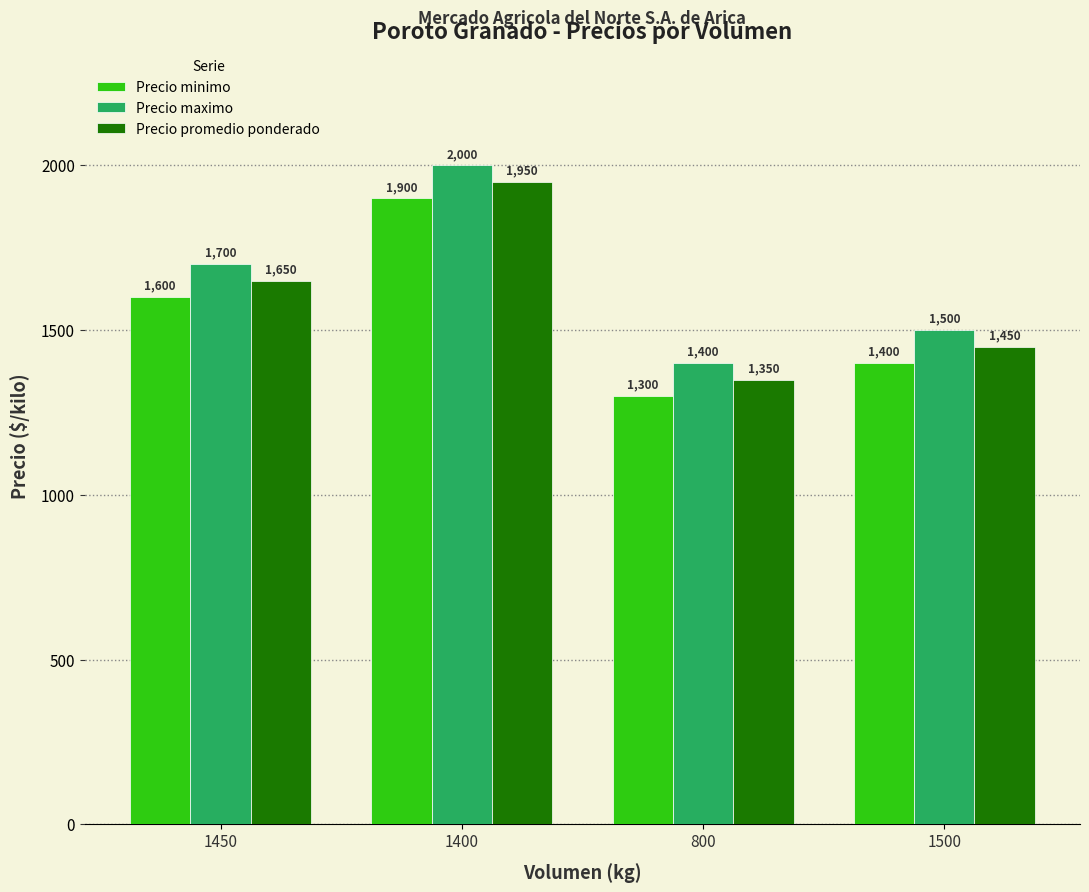

What is the label of the 2nd bar from the left?

1400